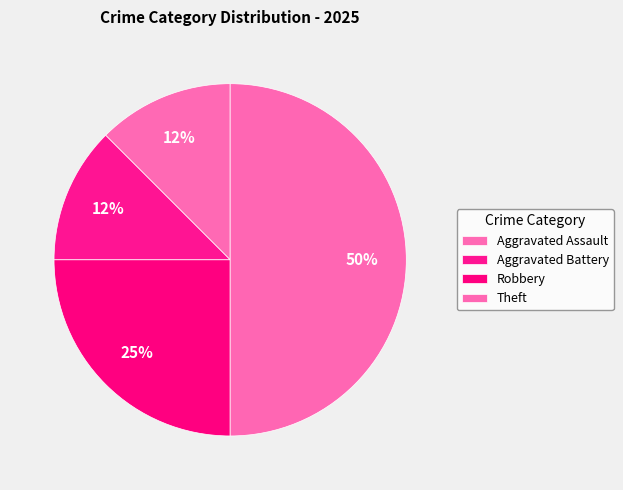

Count the number of slices in the pie.

4